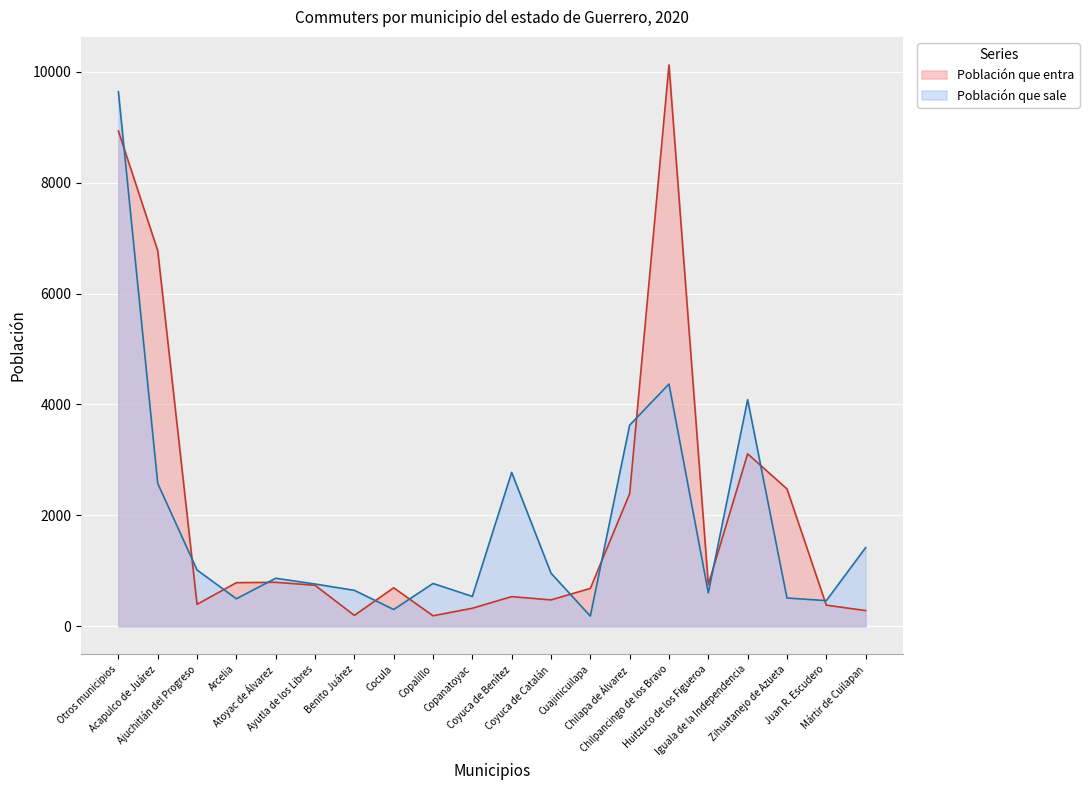

At which label is Población que sale closest to 4911?

Chilpancingo de los Bravo